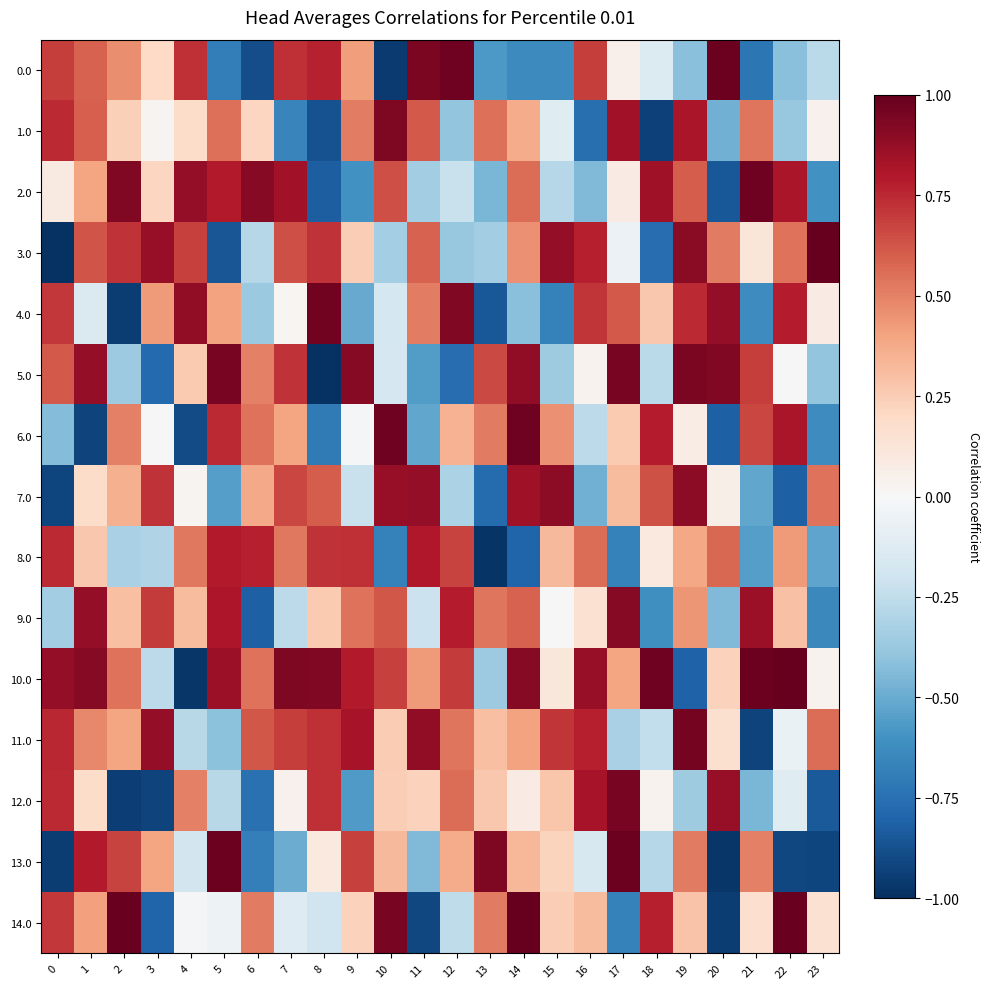

Which series has the widest spread of values?

3.0